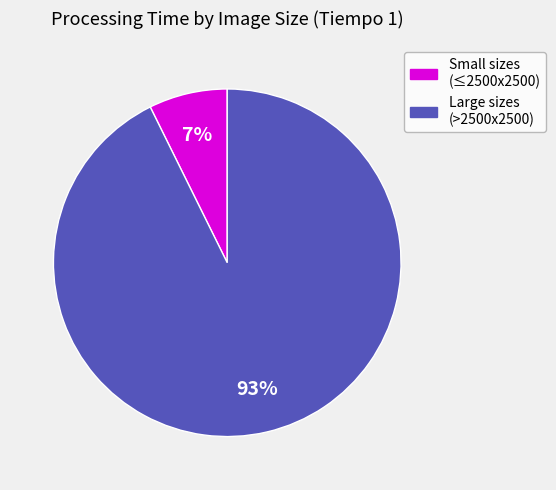

To the nearest percent, what is the average slice percentage?

50%